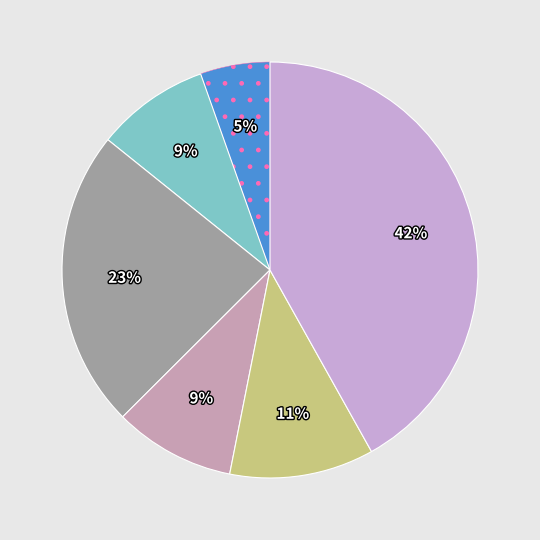

How many slices are in this pie chart?

6